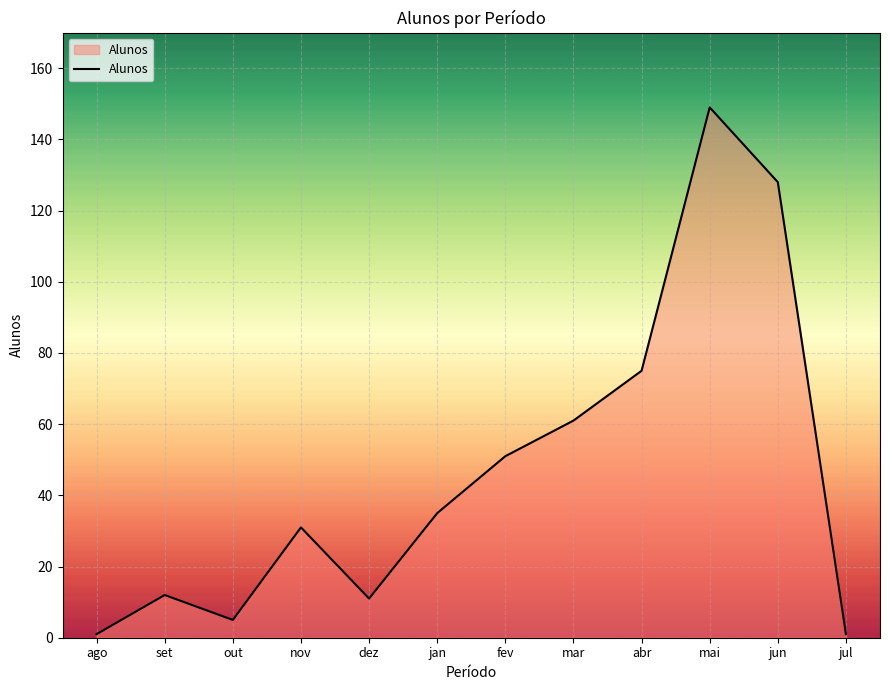

What is the difference between the maximum and minimum values?

148